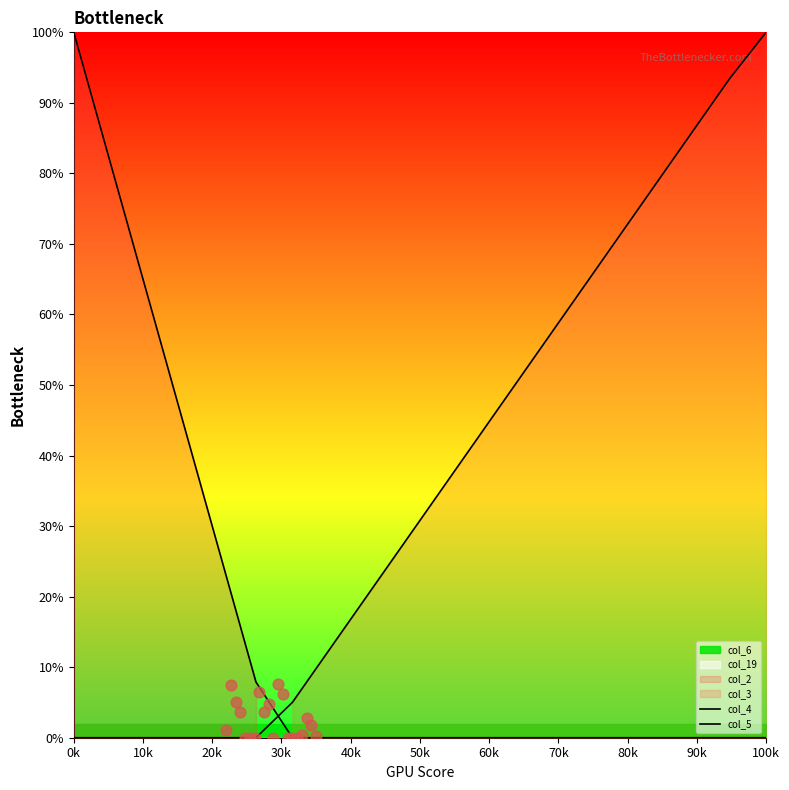

At which category is the sum across all series the highest?

0k